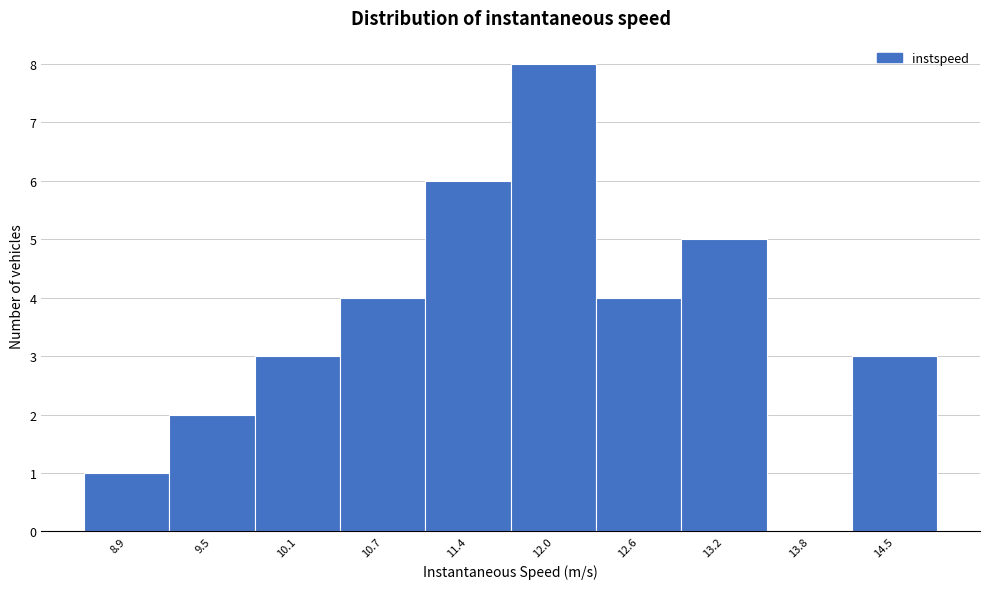

Reading right to left, extract all data points from this chart.

14.5=3	13.8=0	13.2=5	12.6=4	12.0=8	11.4=6	10.7=4	10.1=3	9.5=2	8.9=1